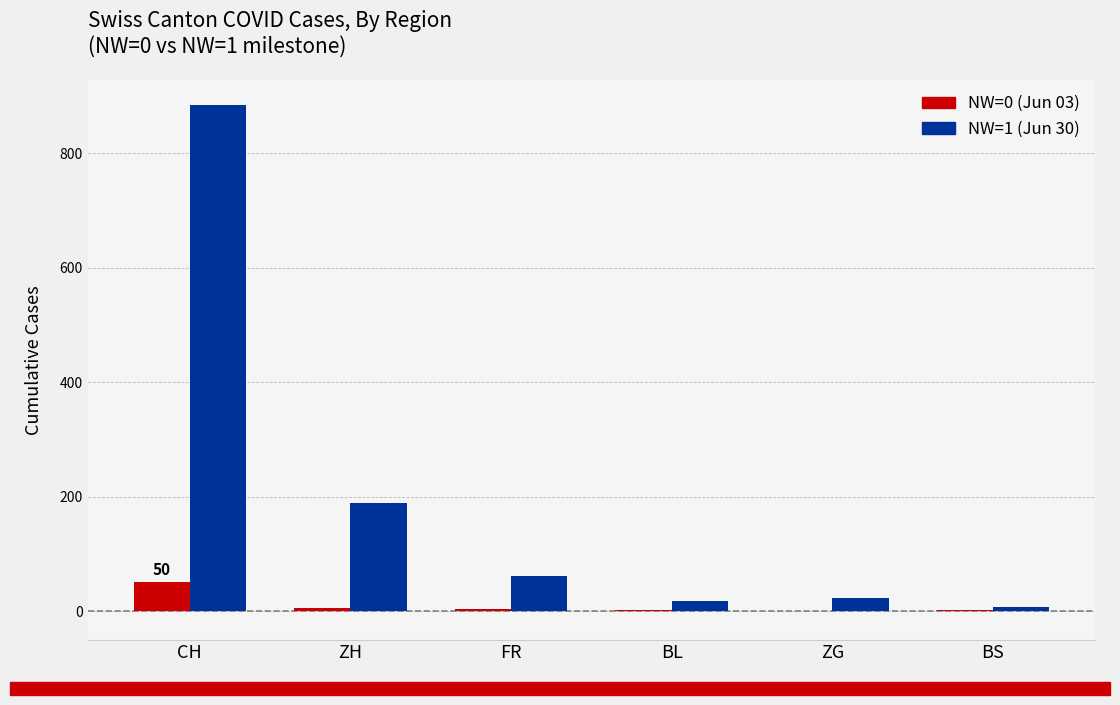

What is the total value across all series at FR?

64